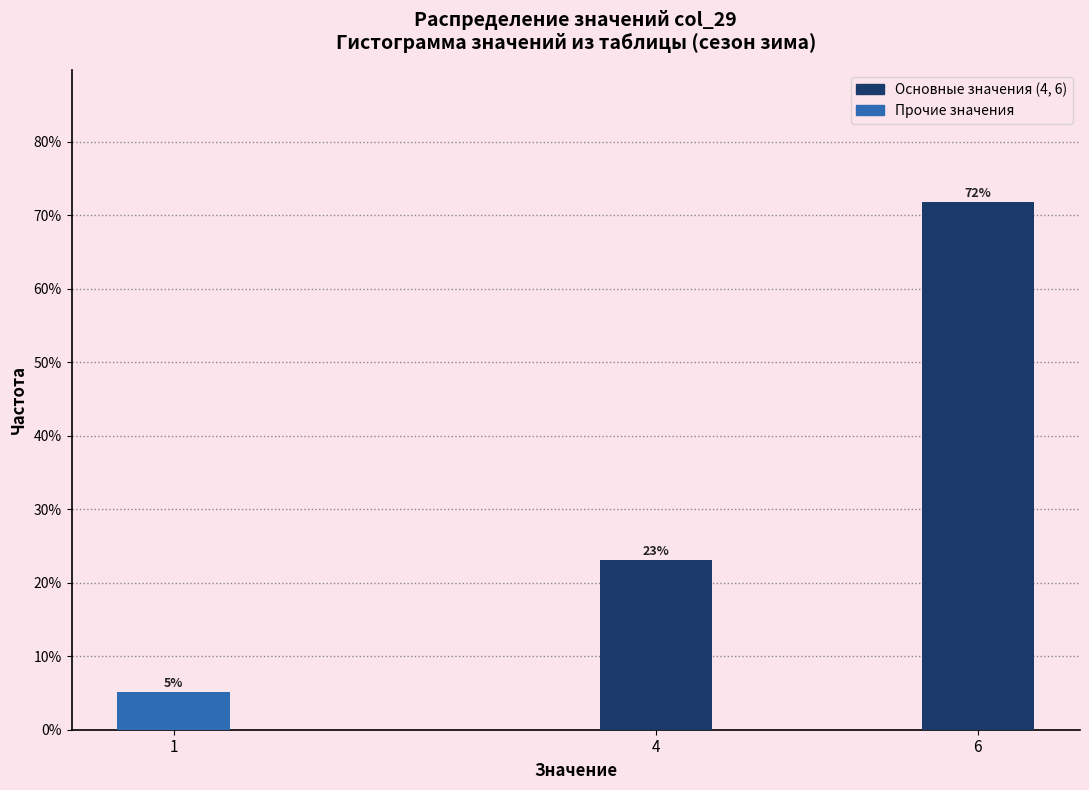

What is the value of the 3rd bar from the left?

71.8